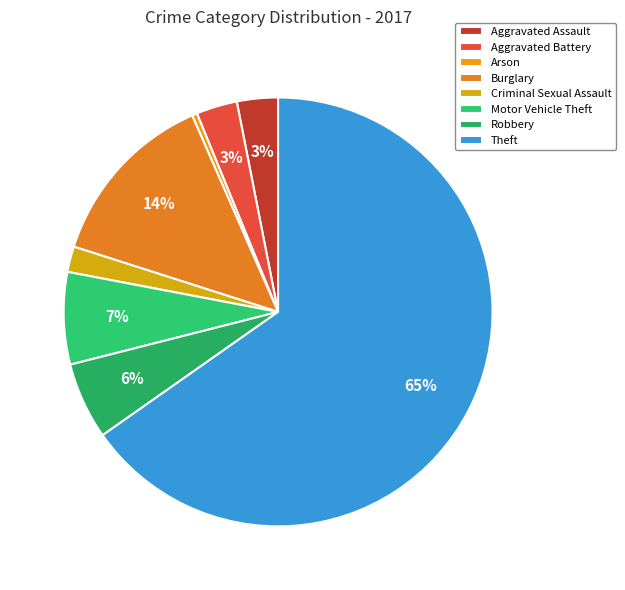

Combined, what portion of the pie is Aggravated Battery and Criminal Sexual Assault?

5.0%